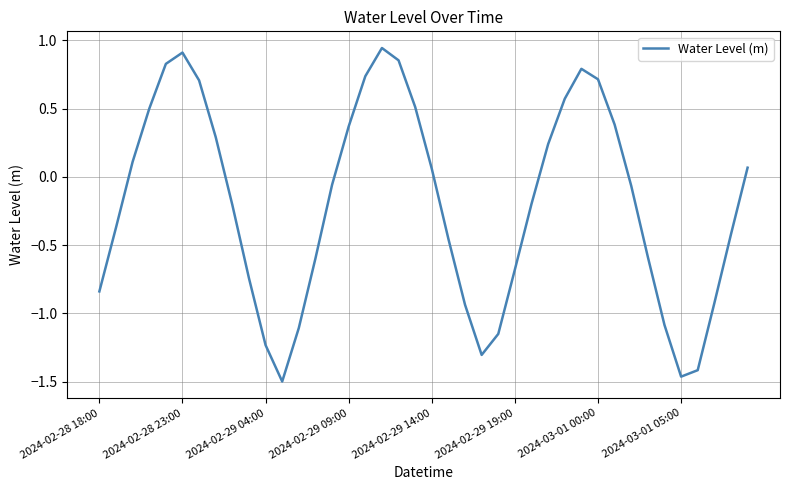

True or false: the data shows 1.6 at 2024-02-28 23:00.

False